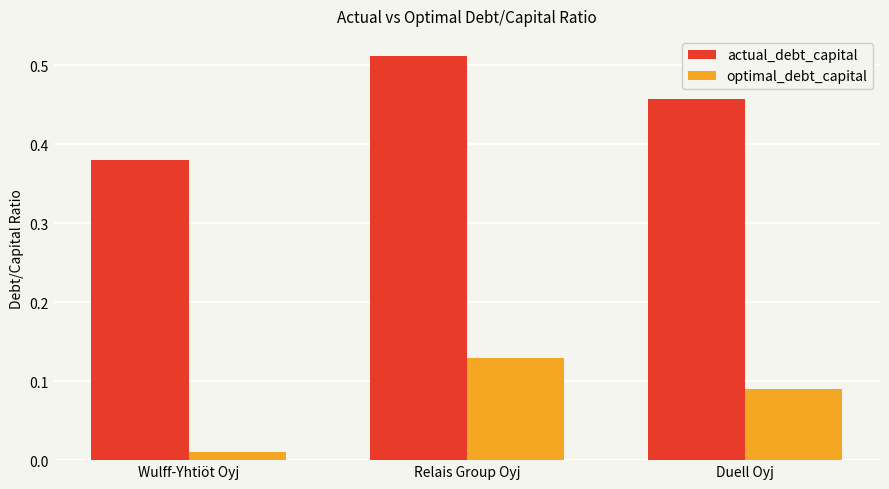

List the series in order of their peak value, highest first.

actual_debt_capital, optimal_debt_capital